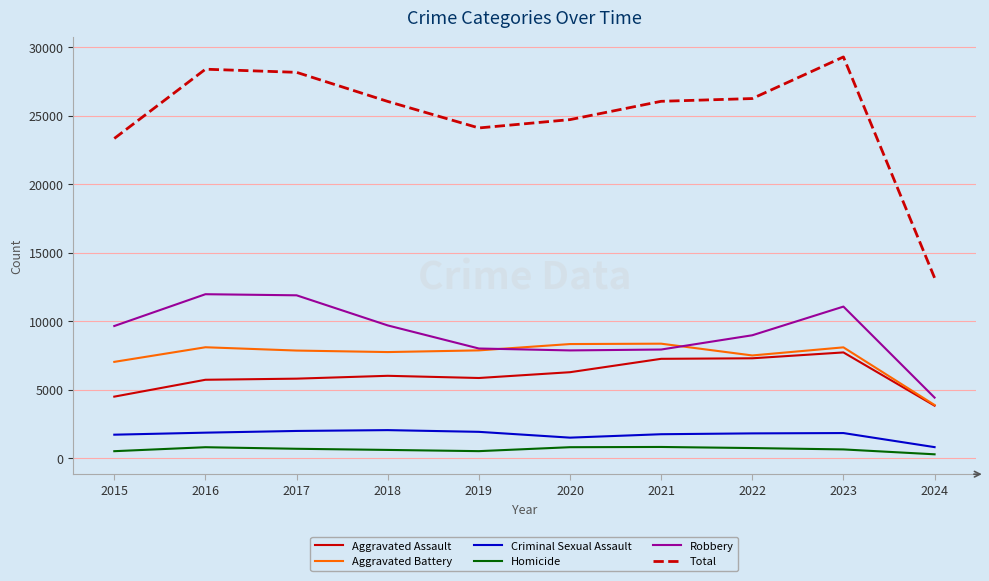

Where is Total nearest to the value 21223?

2015